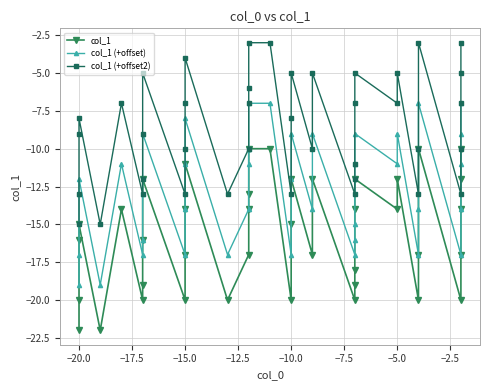

What is the highest value of the col_1 series?

-10